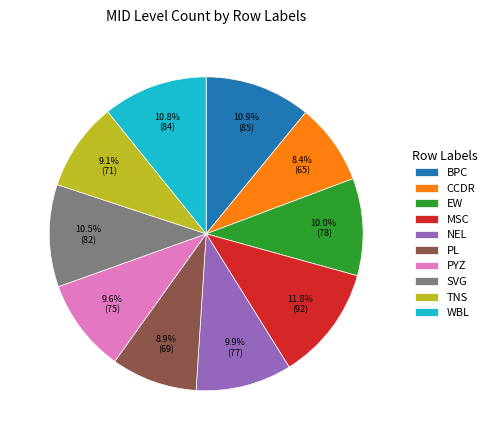

What percentage is the TNS slice, to the nearest percent?

9%